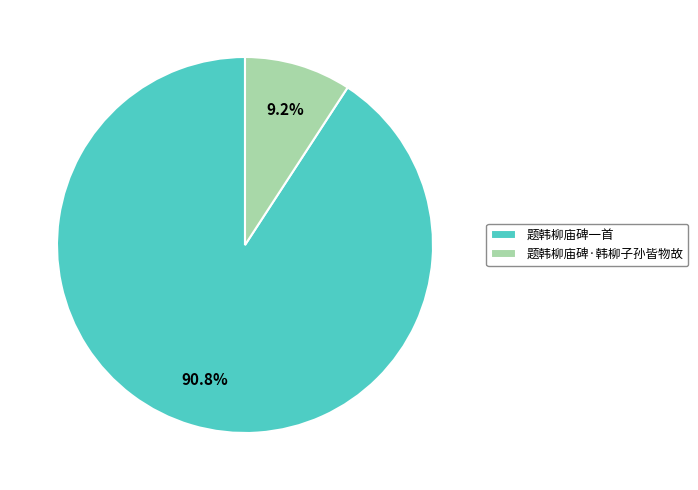

Which slice represents more than half of the pie?

题韩柳庙碑一首